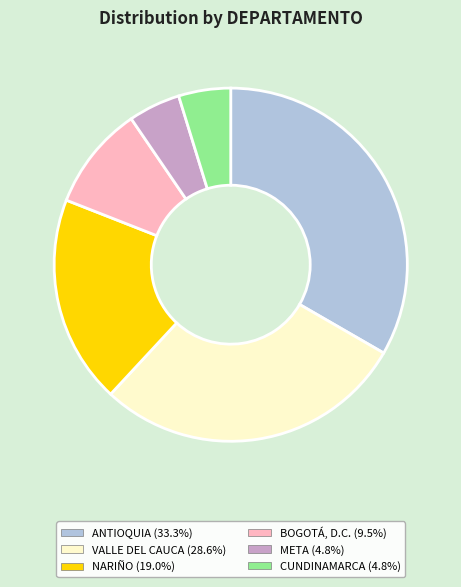

Does any single category account for the majority?

No